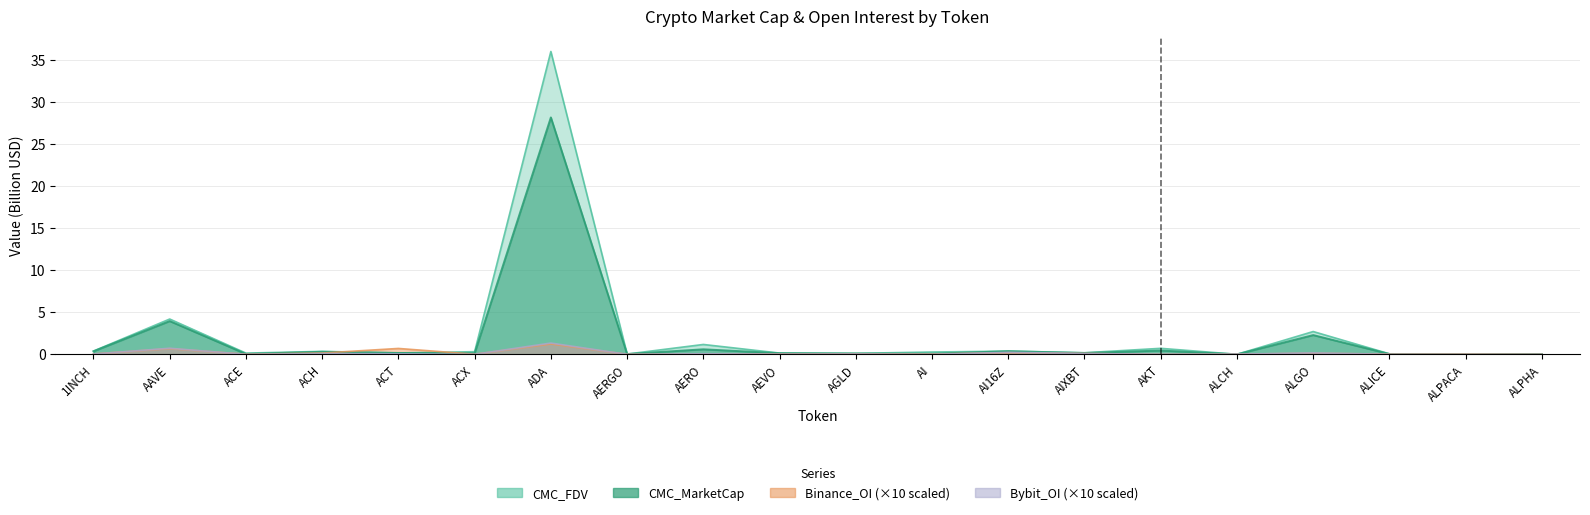

True or false: CMC_MarketCap and CMC_FDV cross at least once.

False